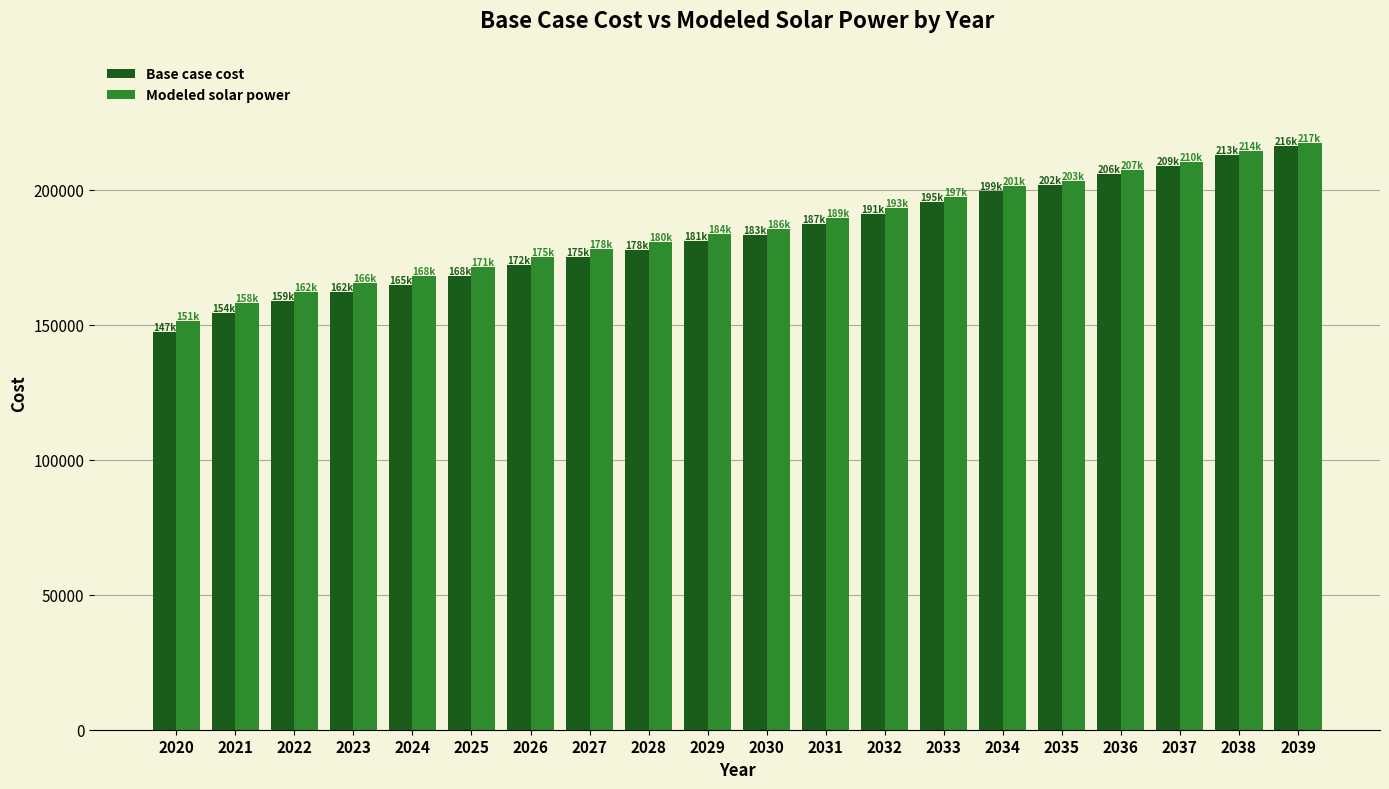

What is the value of the Base case cost bar at the 15th from the left?

199460.5